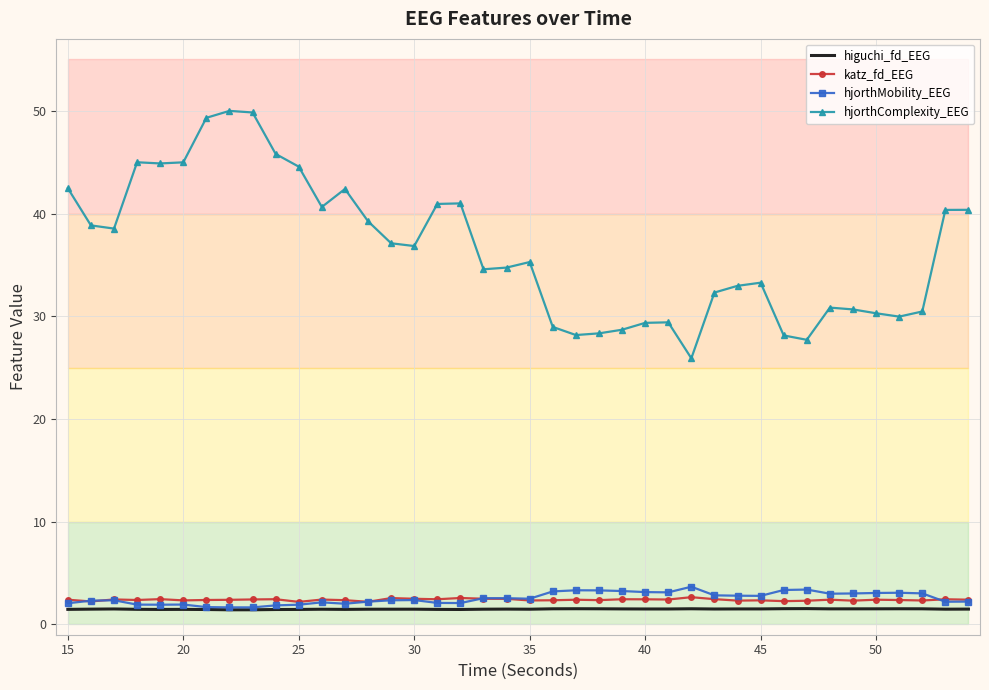

Which series has the largest range (max minus min)?

hjorthComplexity_EEG